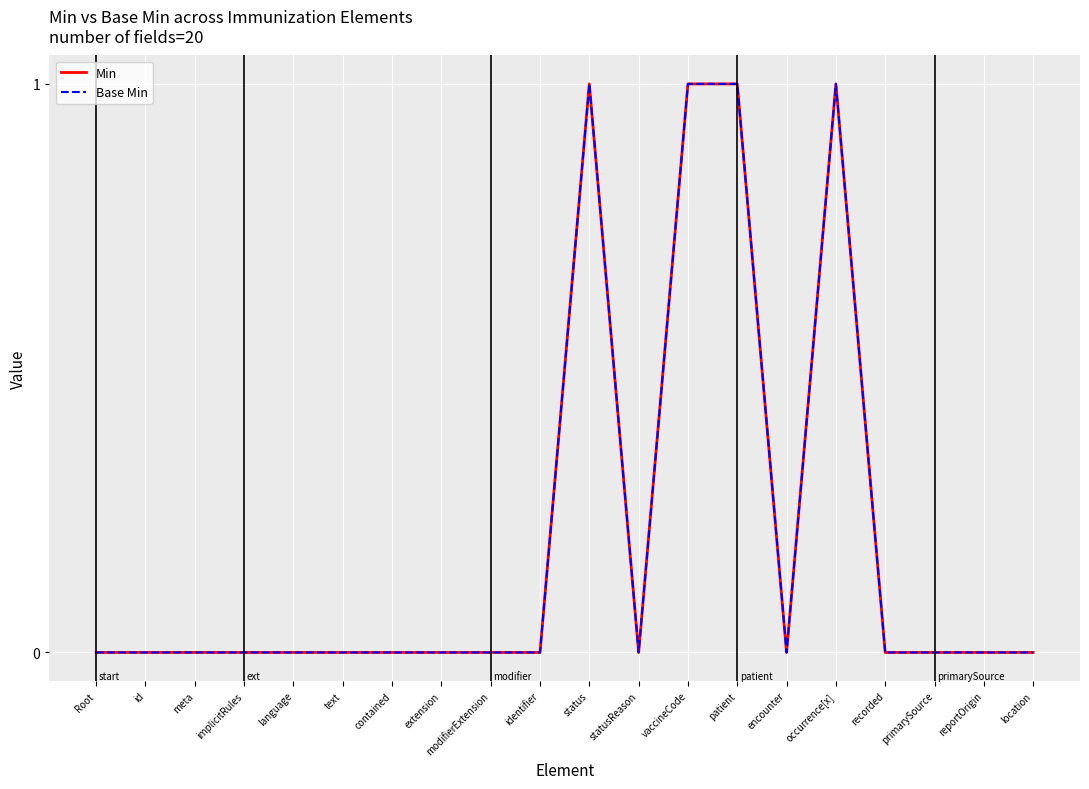

Is the value of Base Min at statusReason greater than the value of Min at patient?

No